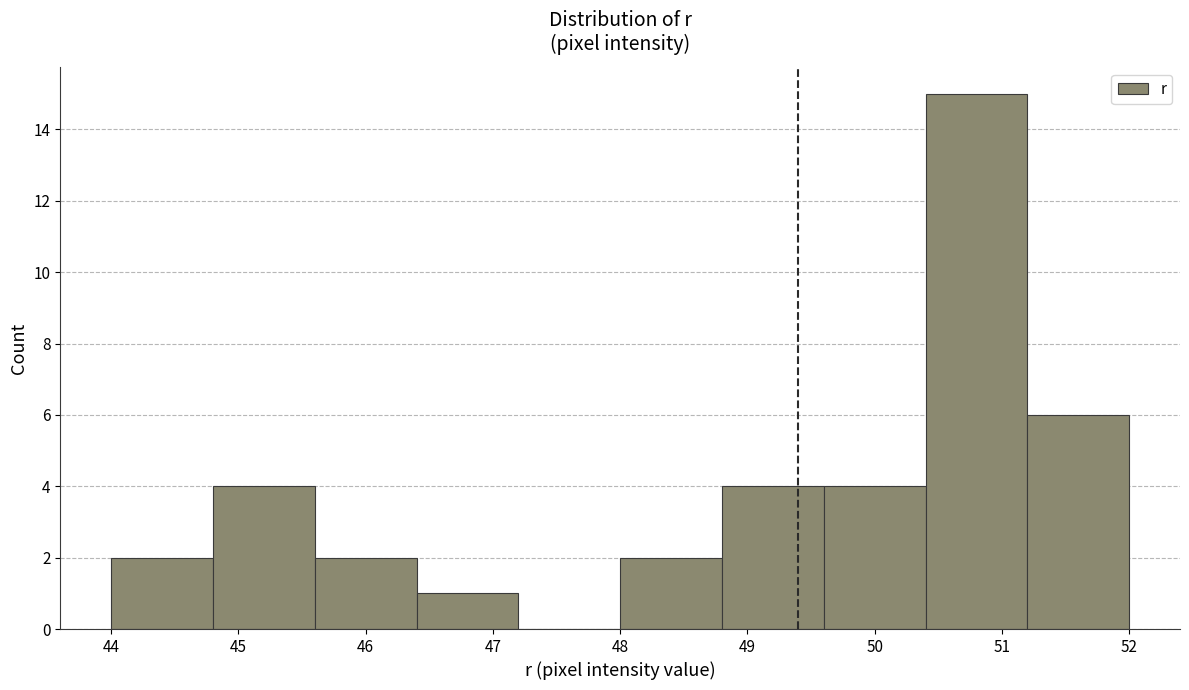

Reading left to right, list every bar in this chart as the range it spans on the x-axis followed by its height. The values are not printed on the chart, so give them approximately, as read against the axis.

44.0 to 44.8: 2
44.8 to 45.6: 4
45.6 to 46.4: 2
46.4 to 47.2: 1
47.2 to 48.0: 0
48.0 to 48.8: 2
48.8 to 49.6: 4
49.6 to 50.4: 4
50.4 to 51.2: 15
51.2 to 52.0: 6